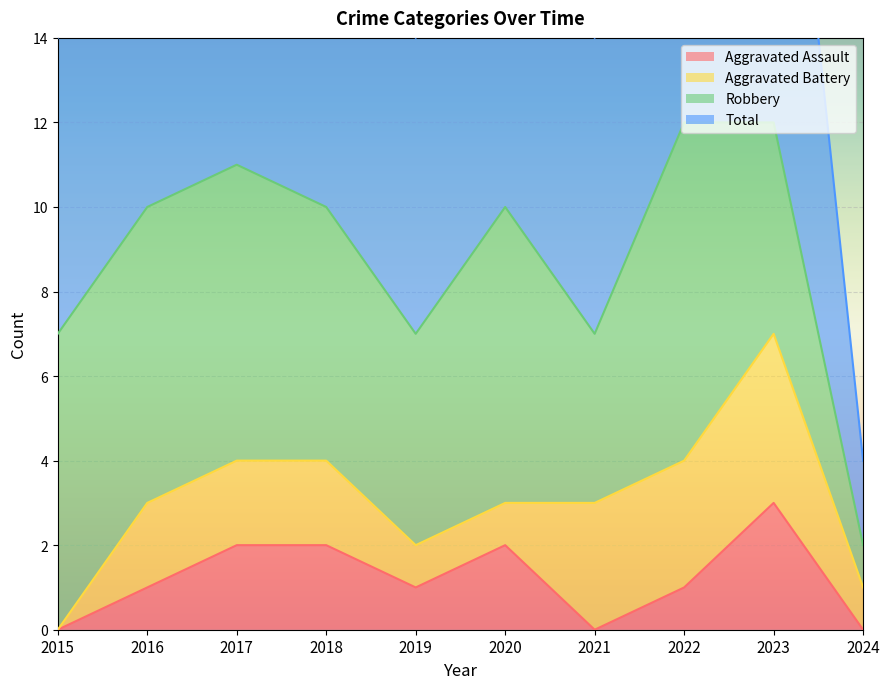

True or false: Aggravated Assault has a value of 3 at 2018.

False